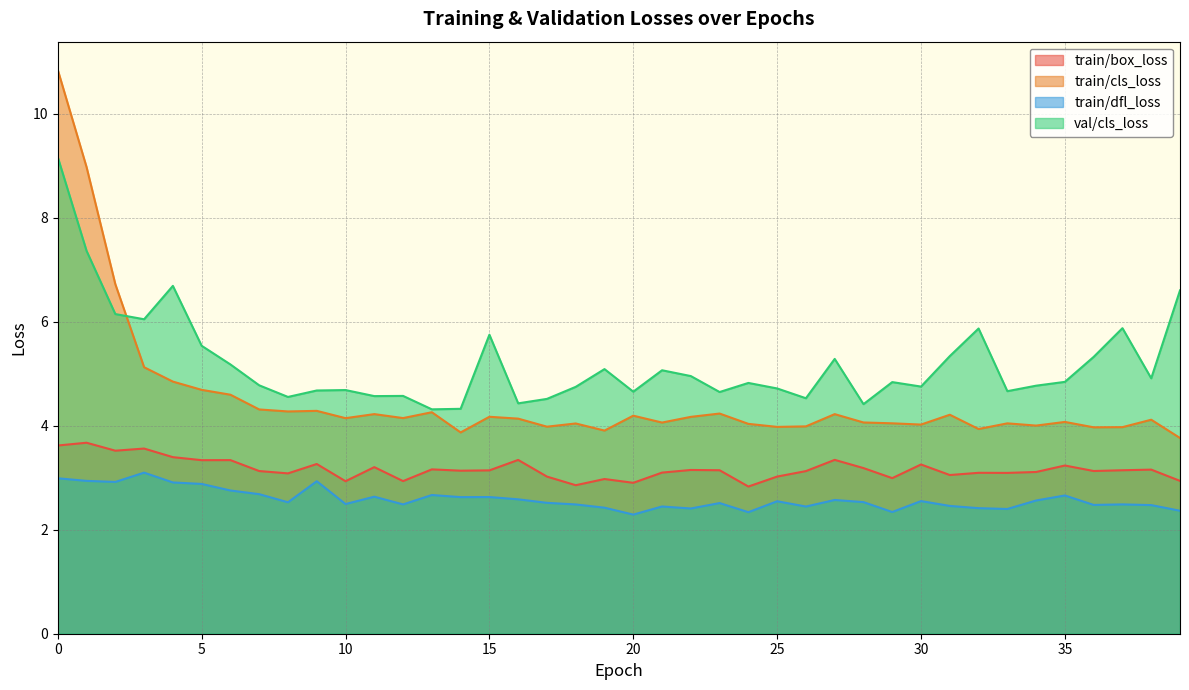

How many interior local peaks does the train/dfl_loss series have?

12